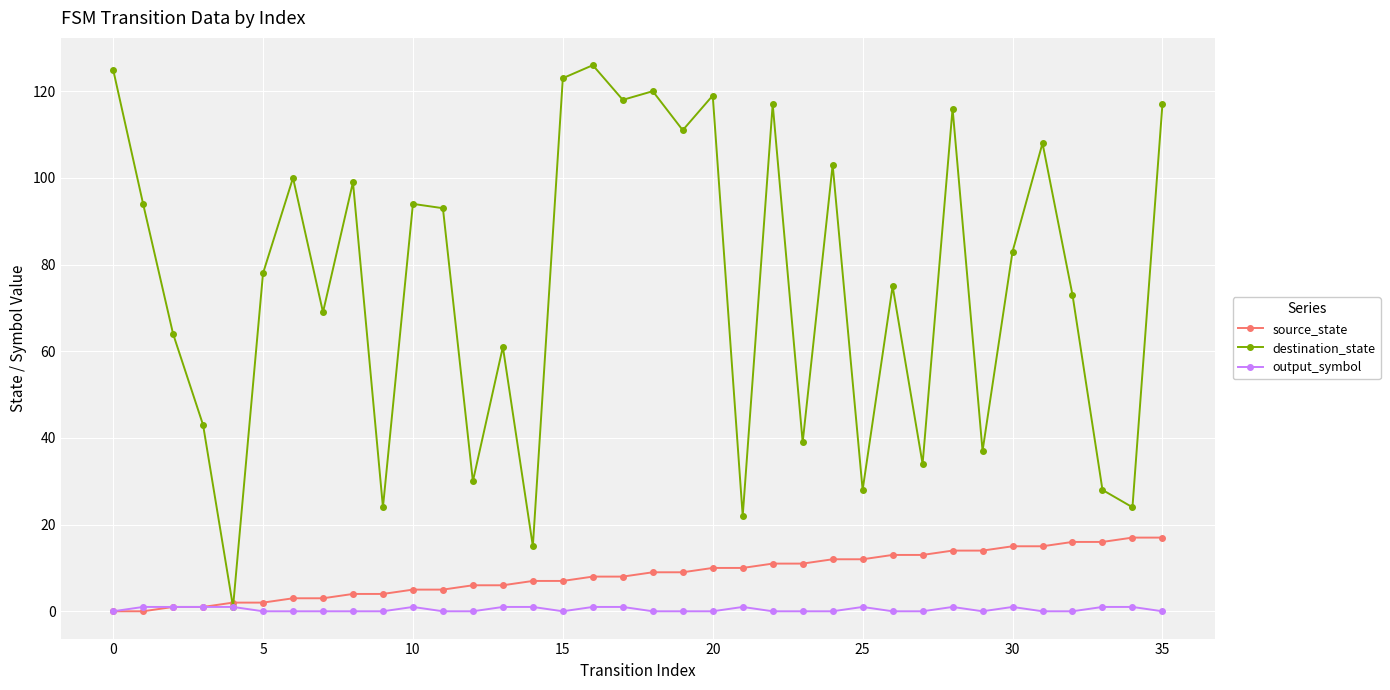

Which series has the largest range (max minus min)?

destination_state